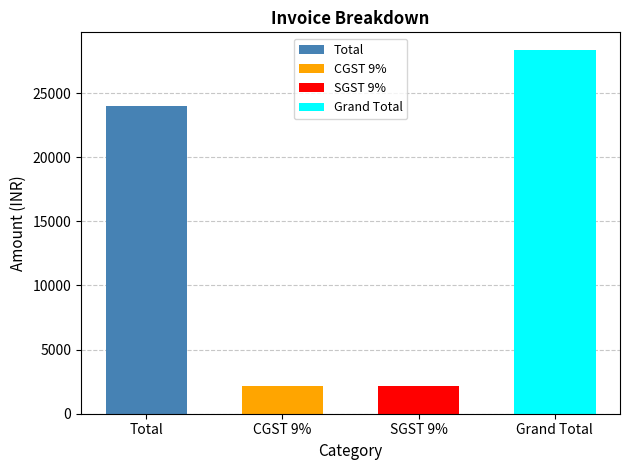

Reading right to left, what are all the values shown in this chart?

Grand Total=28320	SGST 9%=2160	CGST 9%=2160	Total=24000